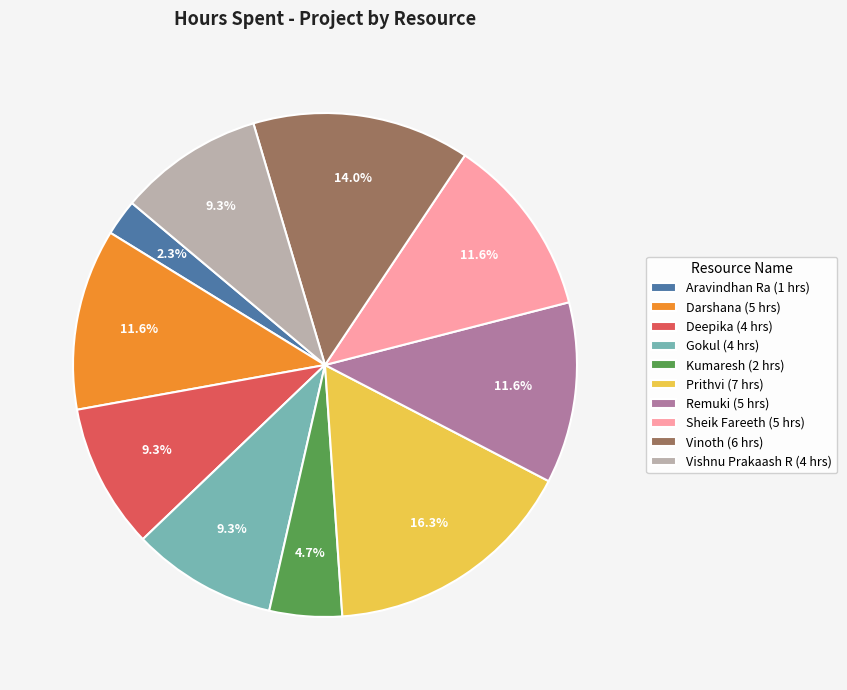

How many segments does this pie chart have?

10